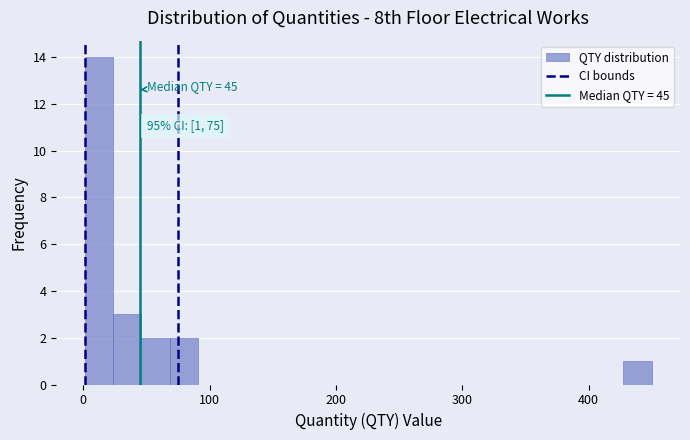

Around what value on the x-axis is the tallest bar? Give the approximate position of its centre, as read against the axis.

10